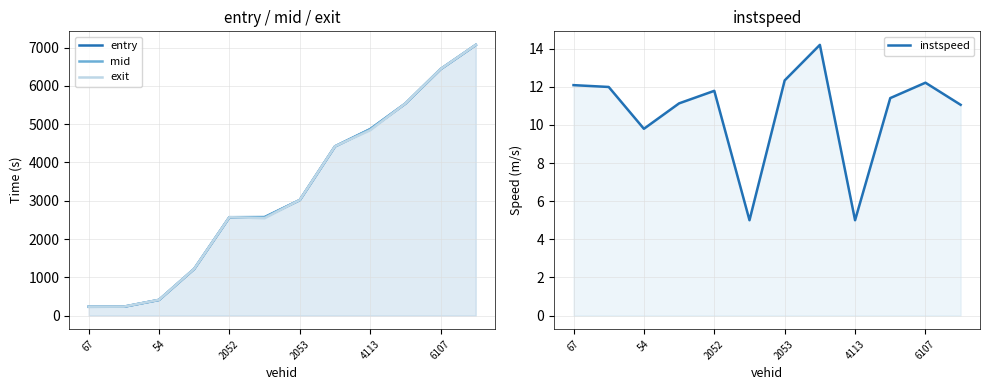

What is the value of the instspeed point at the 7th from the left?

12.3